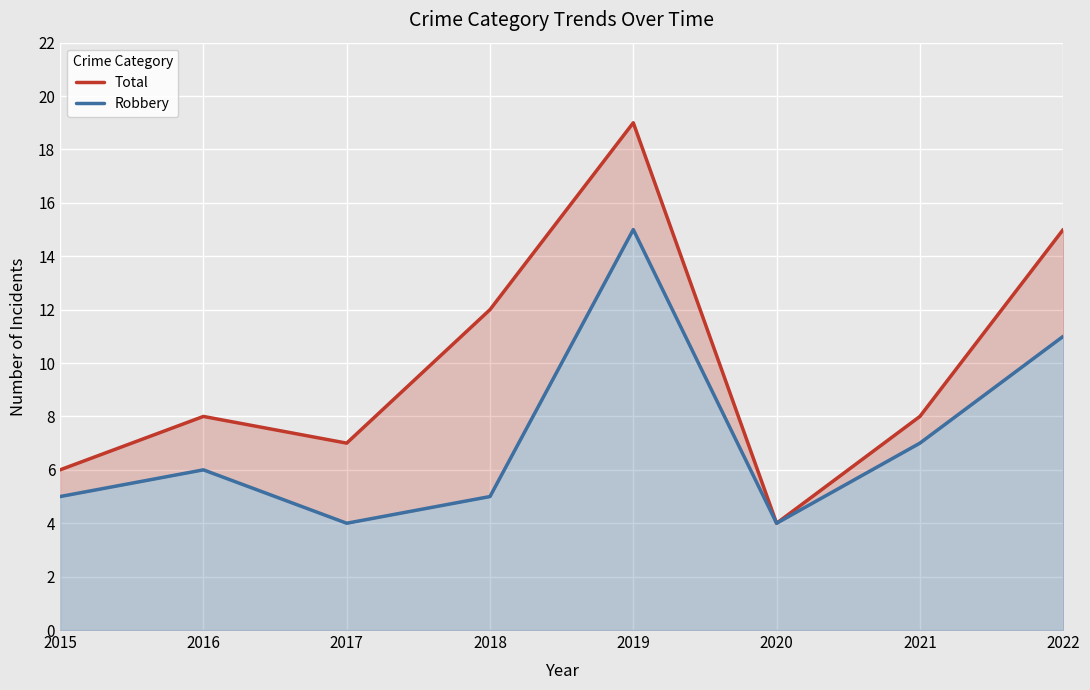

Reading left to right, list all the values displayed in this chart.

Total: 2015=6	2016=8	2017=7	2018=12	2019=19	2020=4	2021=8	2022=15
Robbery: 2015=5	2016=6	2017=4	2018=5	2019=15	2020=4	2021=7	2022=11